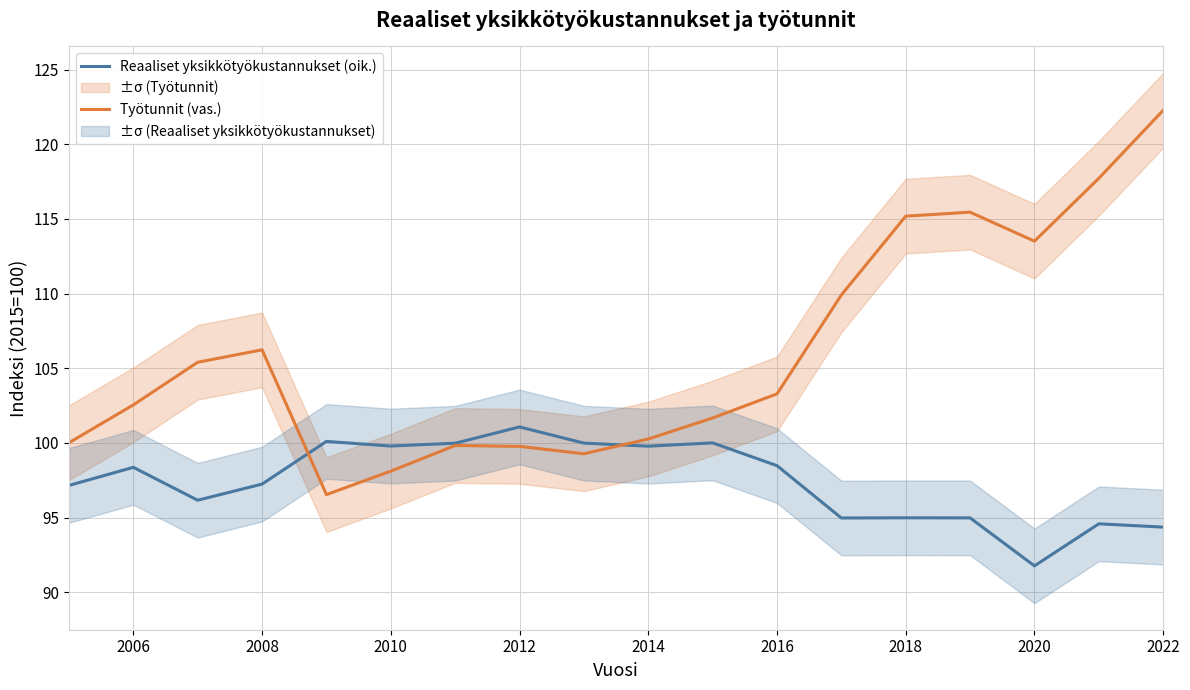

True or false: Työtunnit (vas.) has a value of 55.5 at 2016.

False